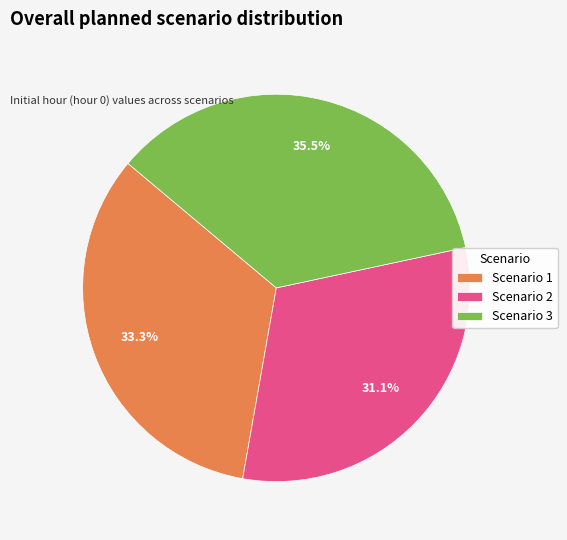

What is the smallest slice in the pie chart?

Scenario 2